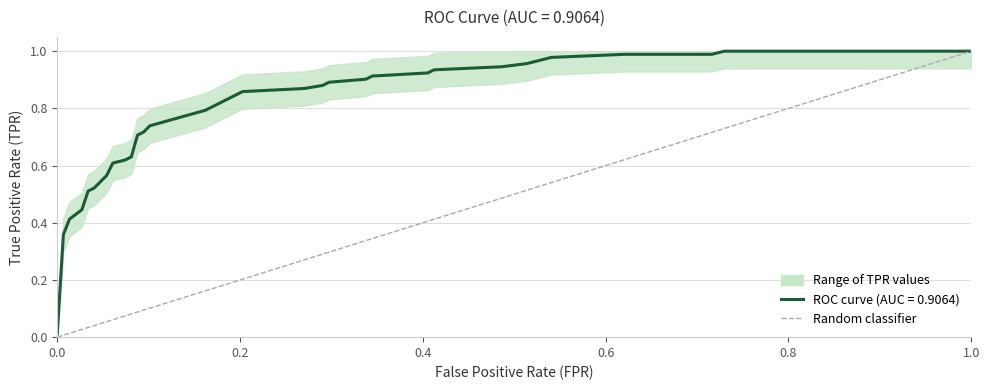

What is the maximum value shown in the chart?

1